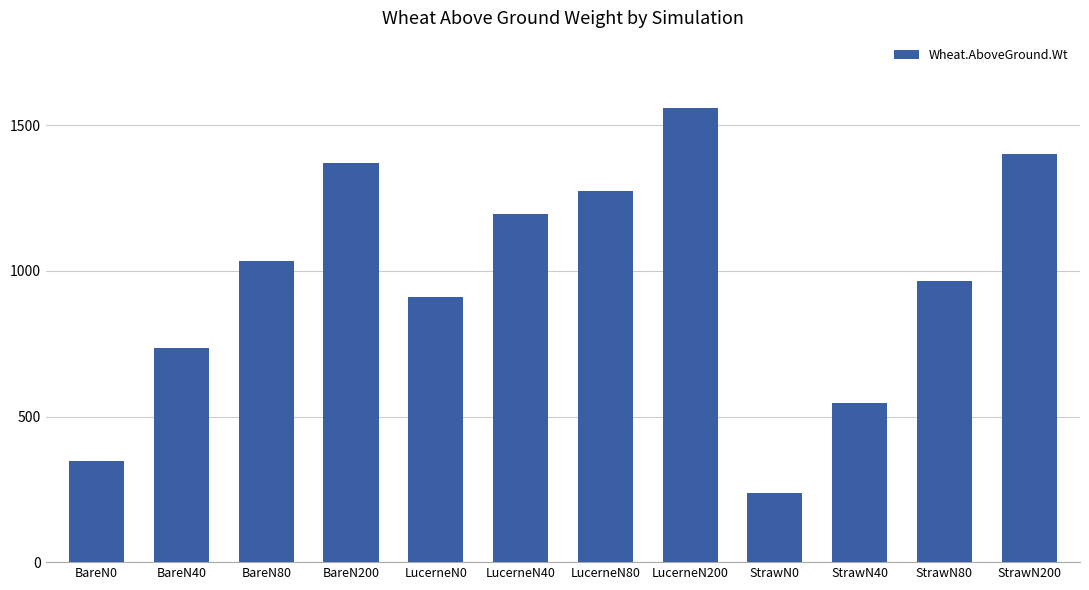

How many bars are there in total?

12